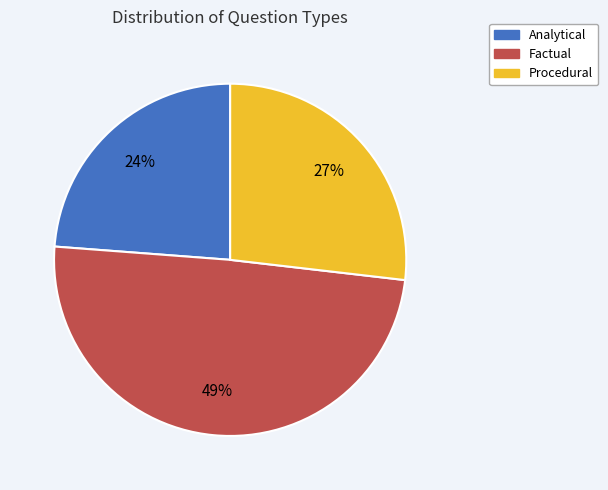

What percentage is the Factual slice, to the nearest percent?

49%